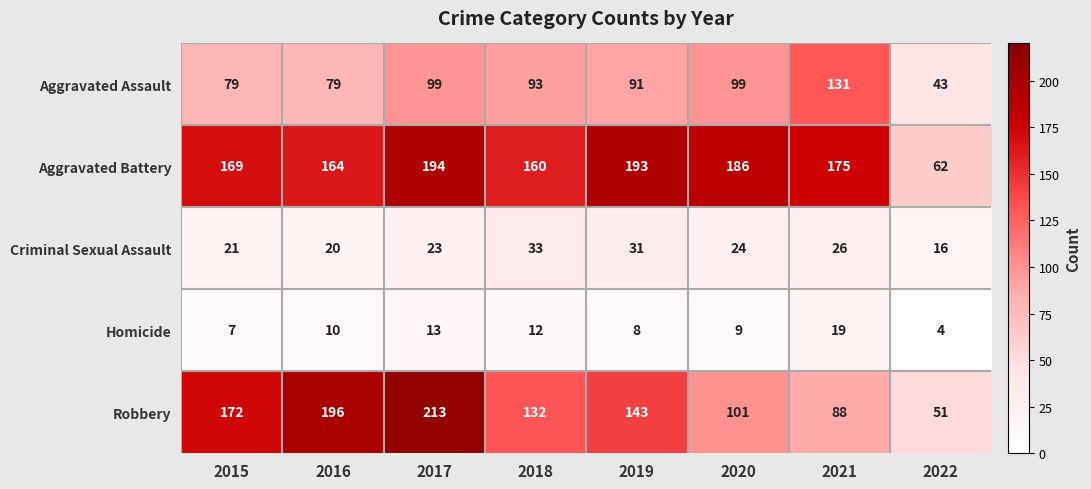

What is the average value of the Aggravated Battery series?

163